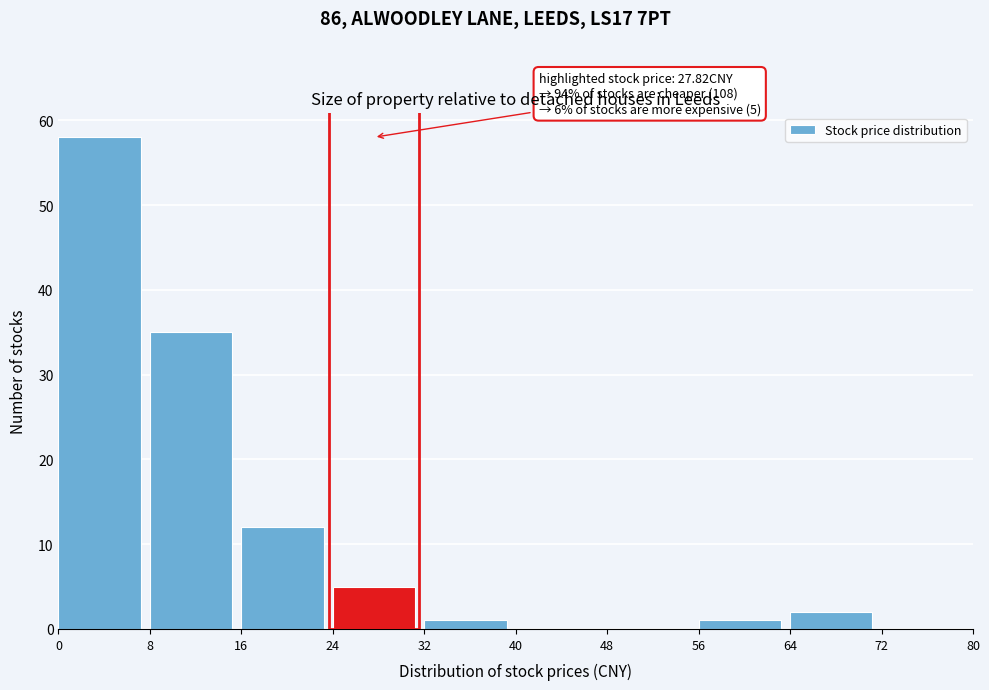

Which range on the x-axis has the tallest bar?

0 to 8